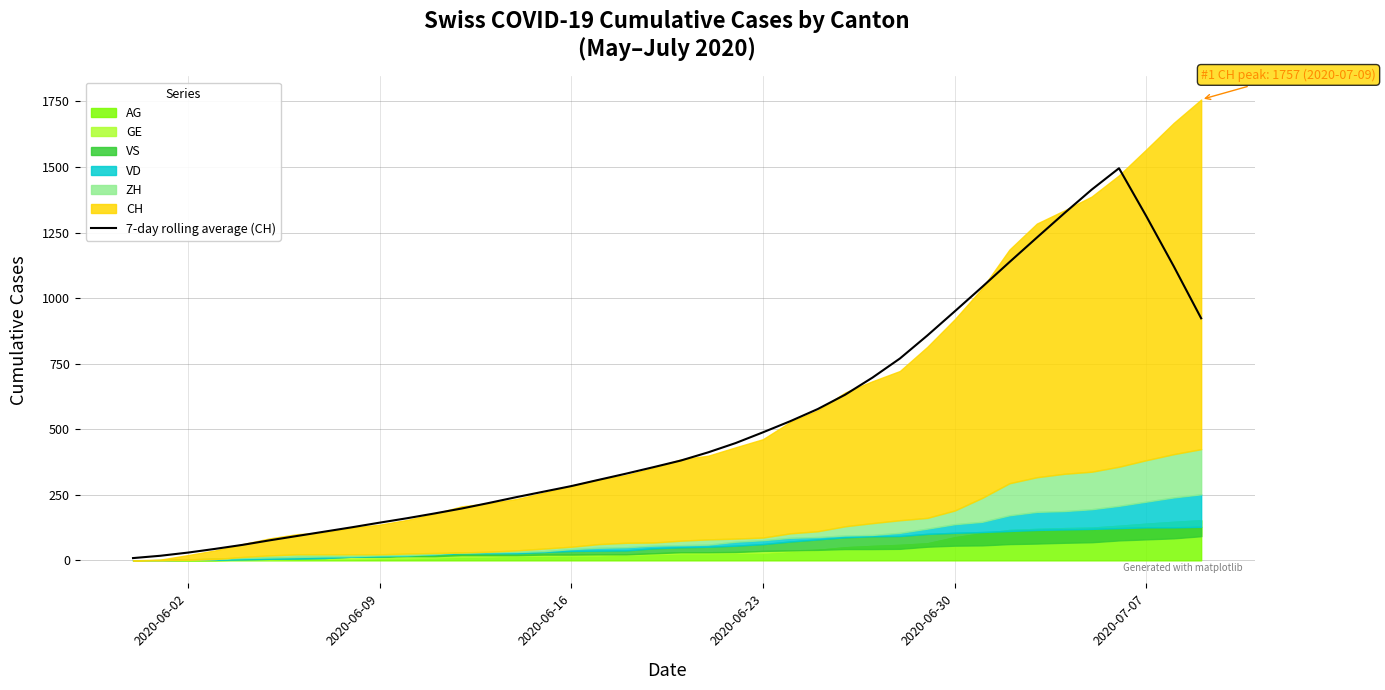

How many lines are shown in the chart?

1